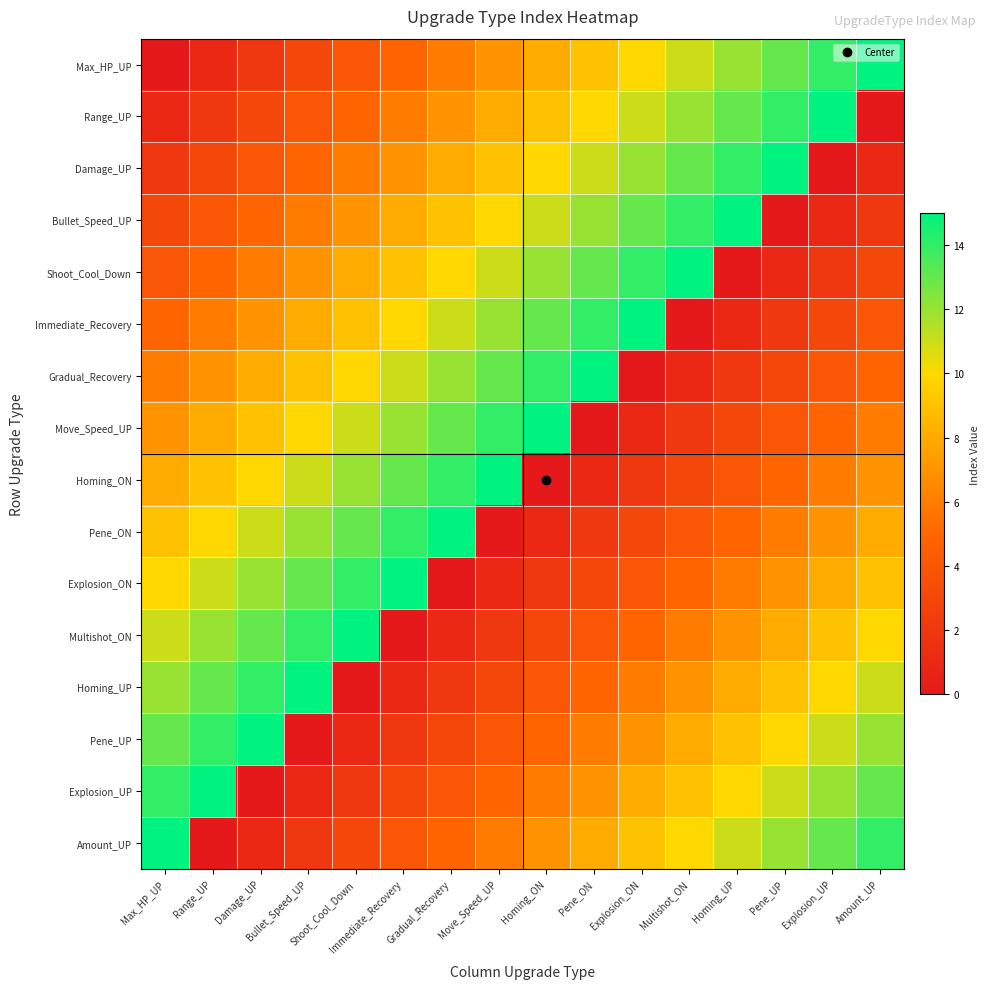

At which category does the chart reach its minimum across all series?

Max_HP_UP